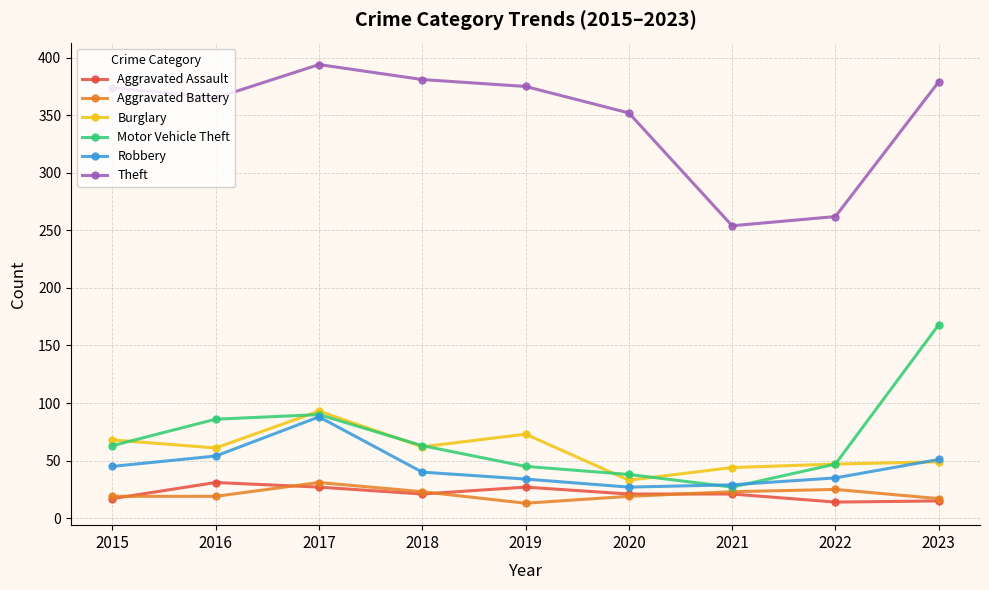

What is the difference between the second highest and second lowest values in the Aggravated Battery series?

8